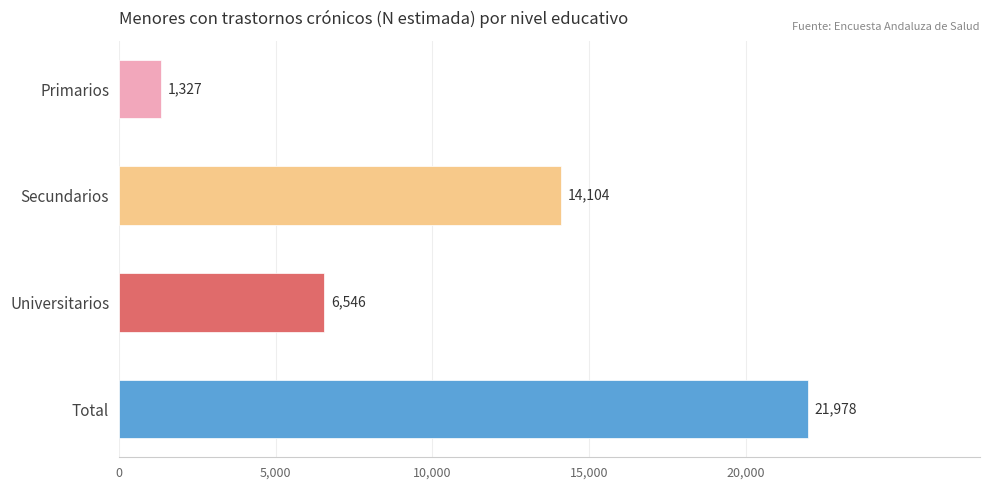

List the labels in order of value, smallest first.

Primarios, Universitarios, Secundarios, Total